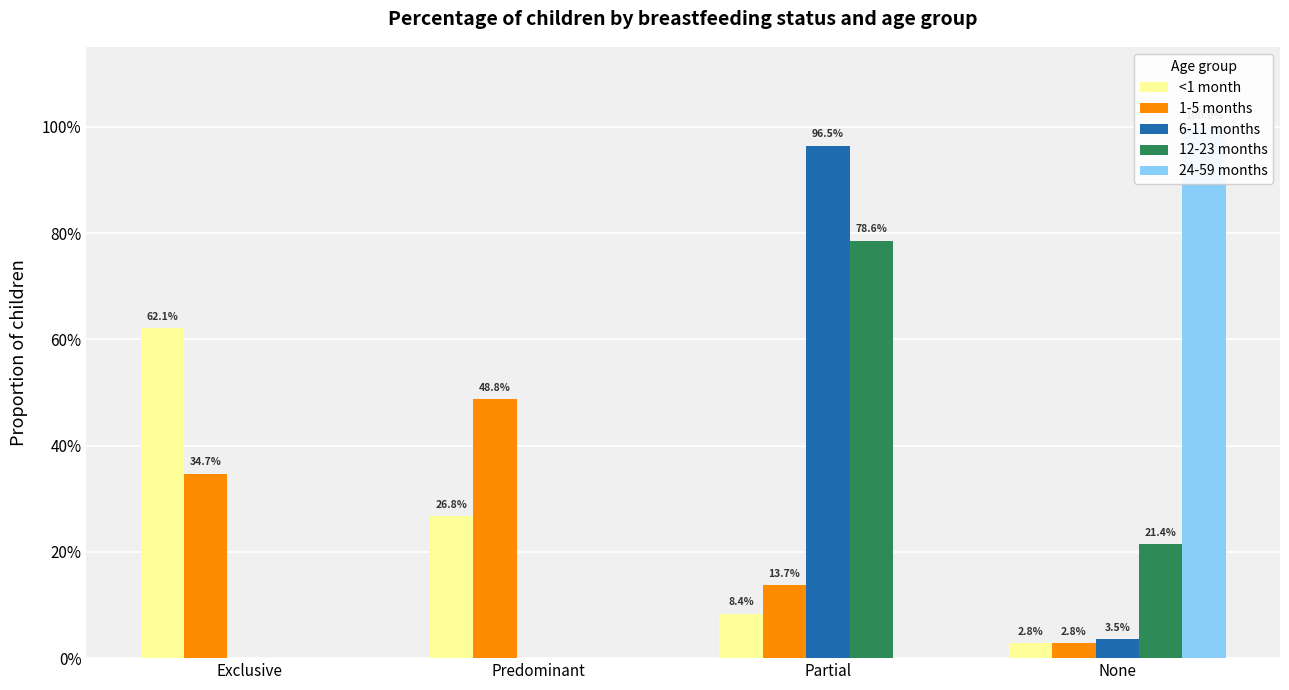

What is the spread (max minus min) of values at Predominant?

0.5